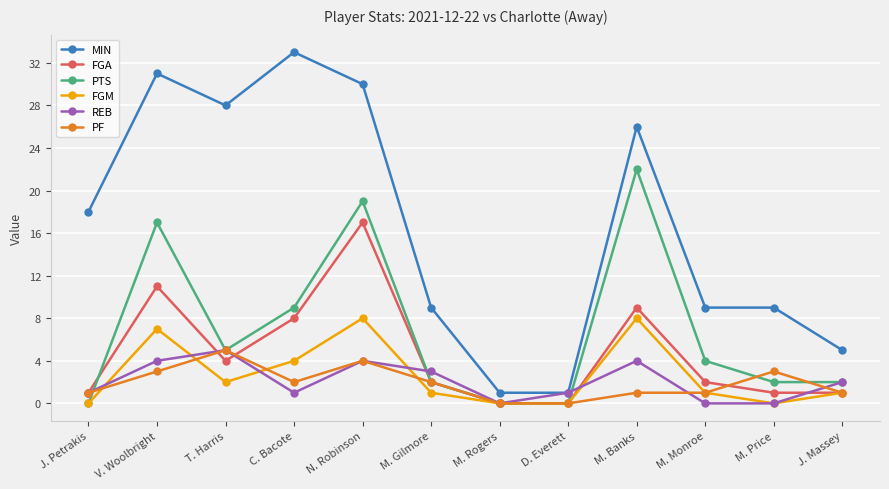

Which series has the widest spread of values?

MIN